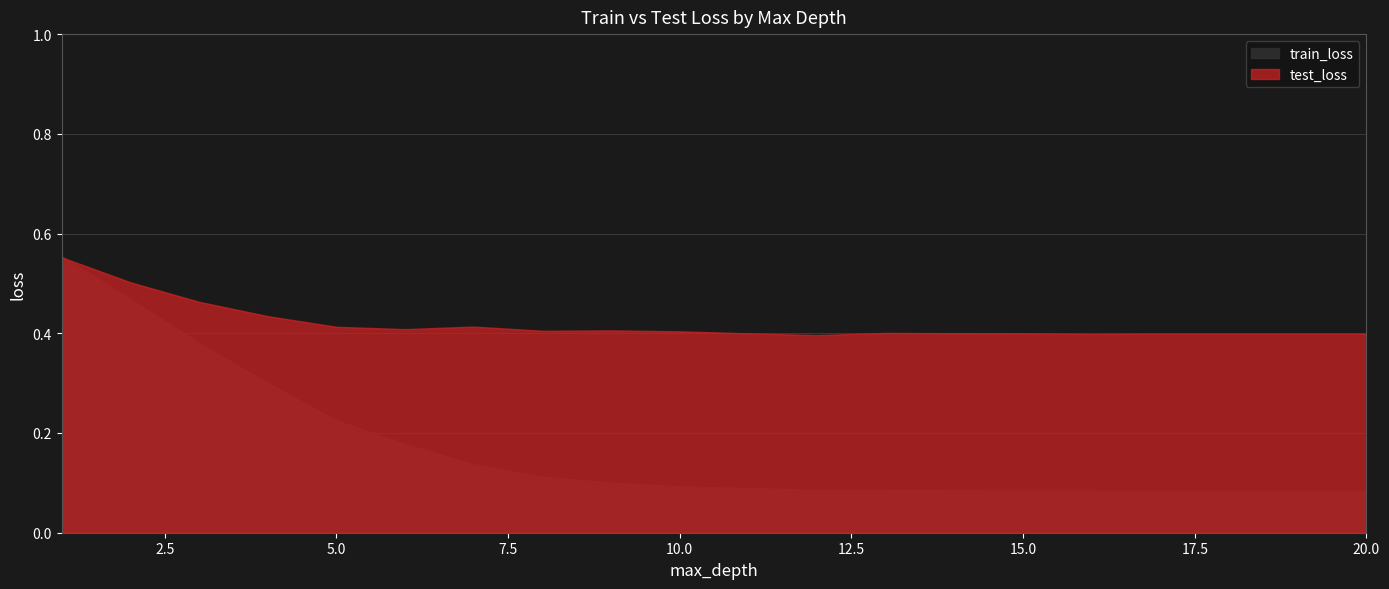

True or false: test_loss and train_loss cross at least once.

True